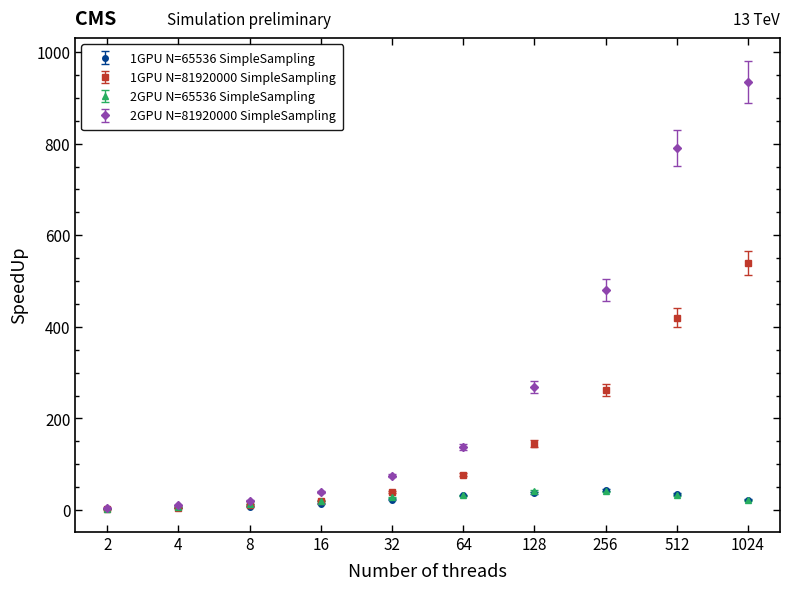

Which series has the largest total across all categories?

2GPU N=81920000 SimpleSampling